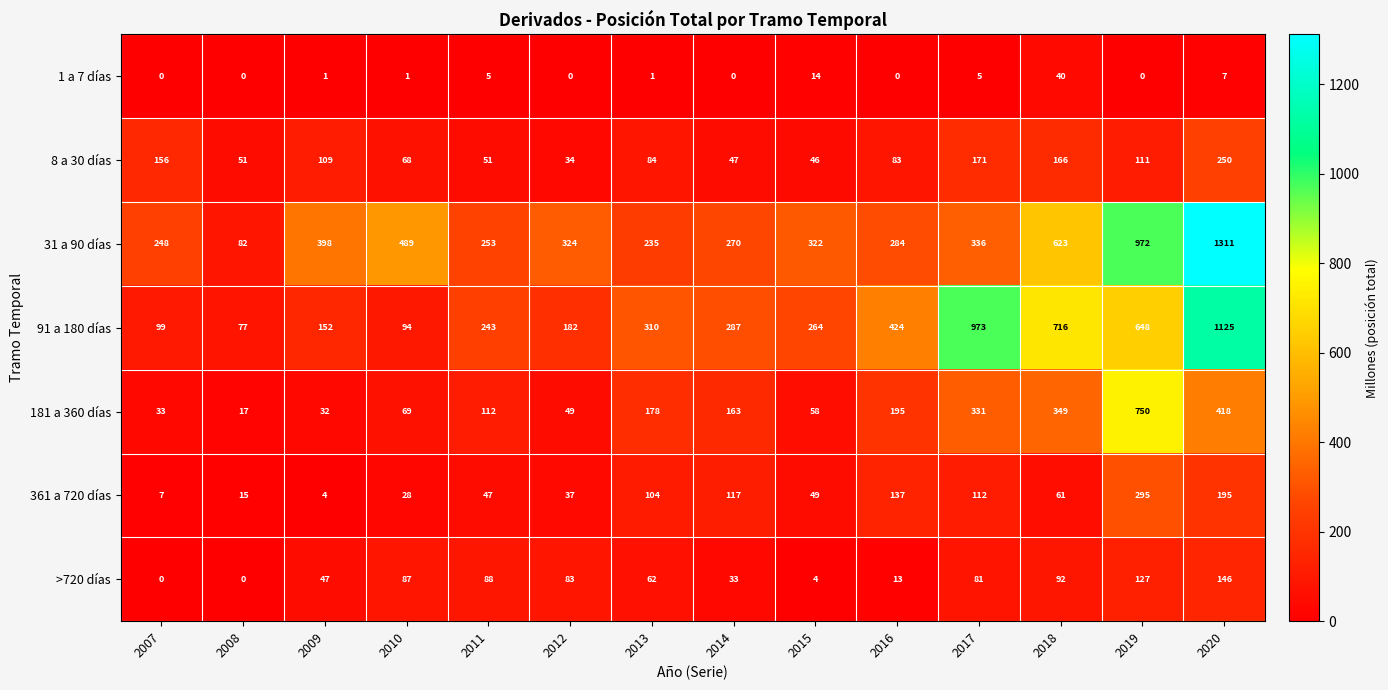

Rank the series by their maximum value, from lowest to highest.

1 a 7 días, >720 días, 8 a 30 días, 361 a 720 días, 181 a 360 días, 91 a 180 días, 31 a 90 días